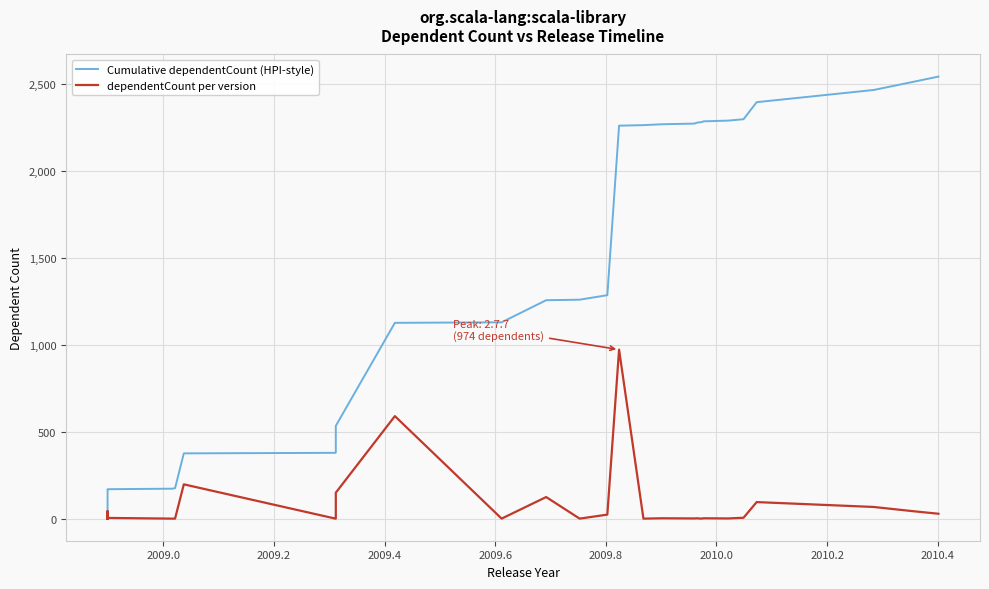

Which series has the widest spread of values?

Cumulative dependentCount (HPI-style)